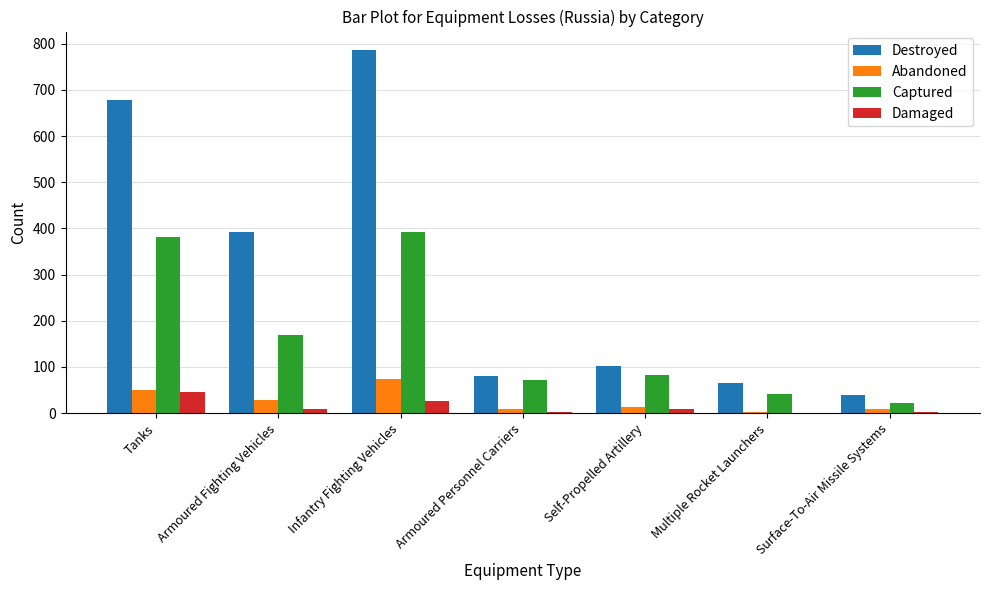

How many series are shown in this chart?

4